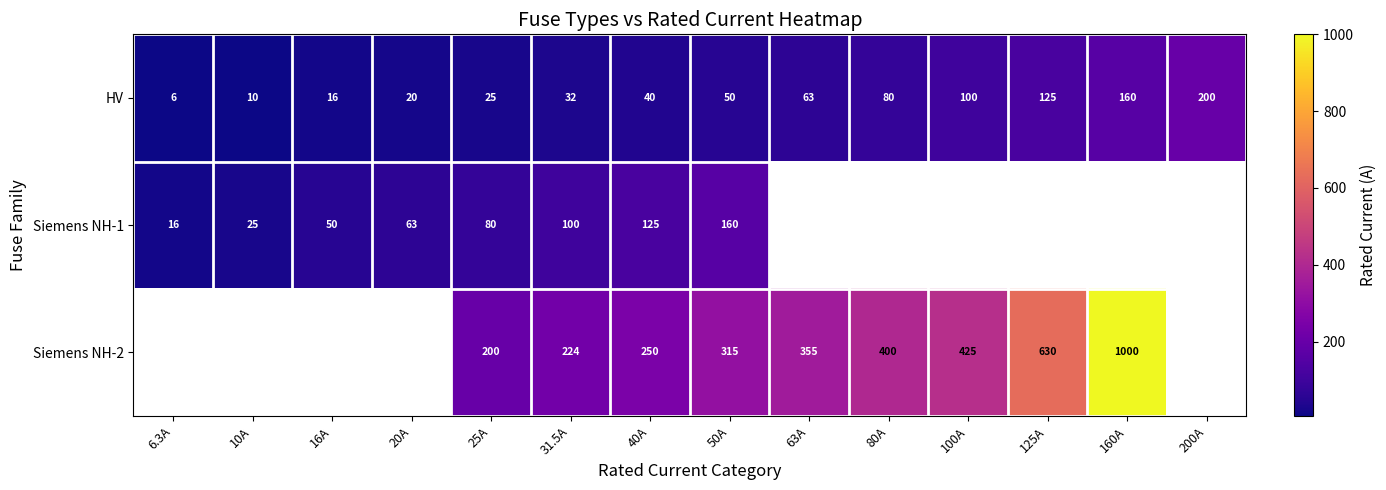

What is the difference between the highest and lowest values at 50A?

265.0